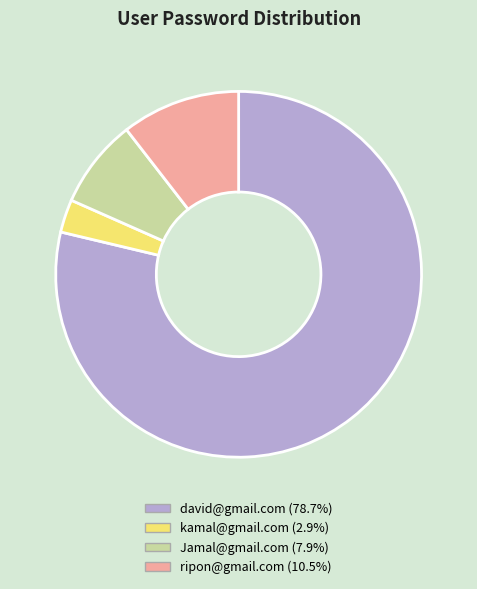

Rank the categories by value from lowest to highest.

kamal@gmail.com, Jamal@gmail.com, ripon@gmail.com, david@gmail.com